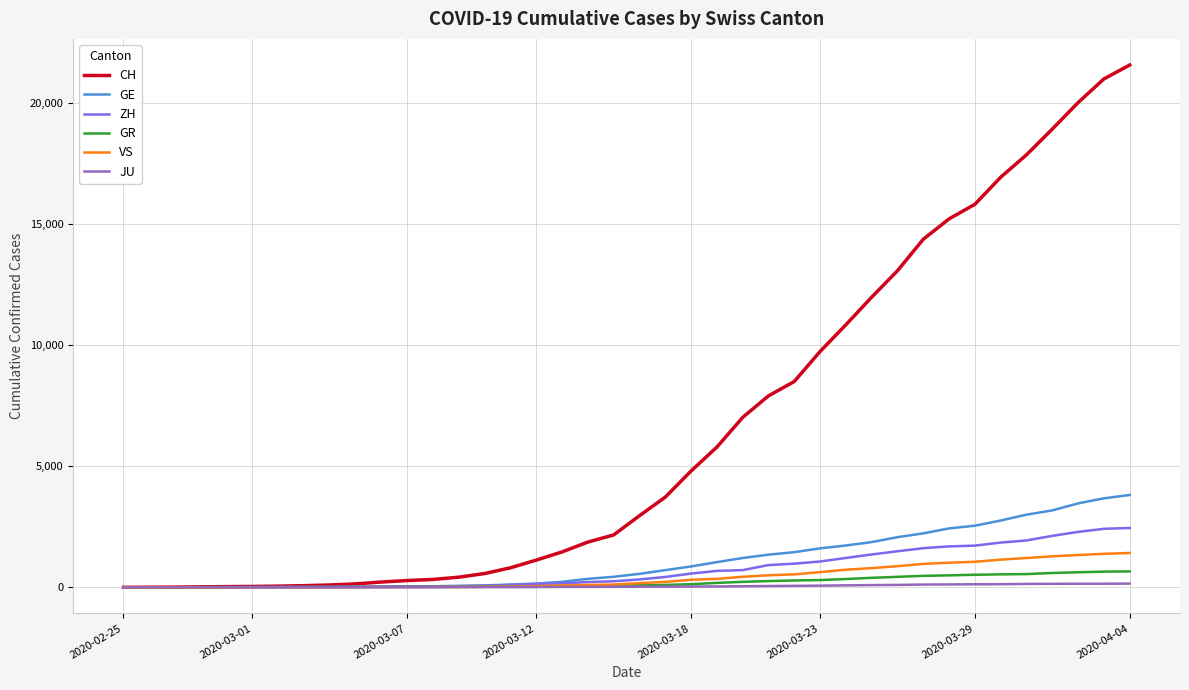

What are all the series names shown in the legend?

CH, GE, ZH, GR, VS, JU